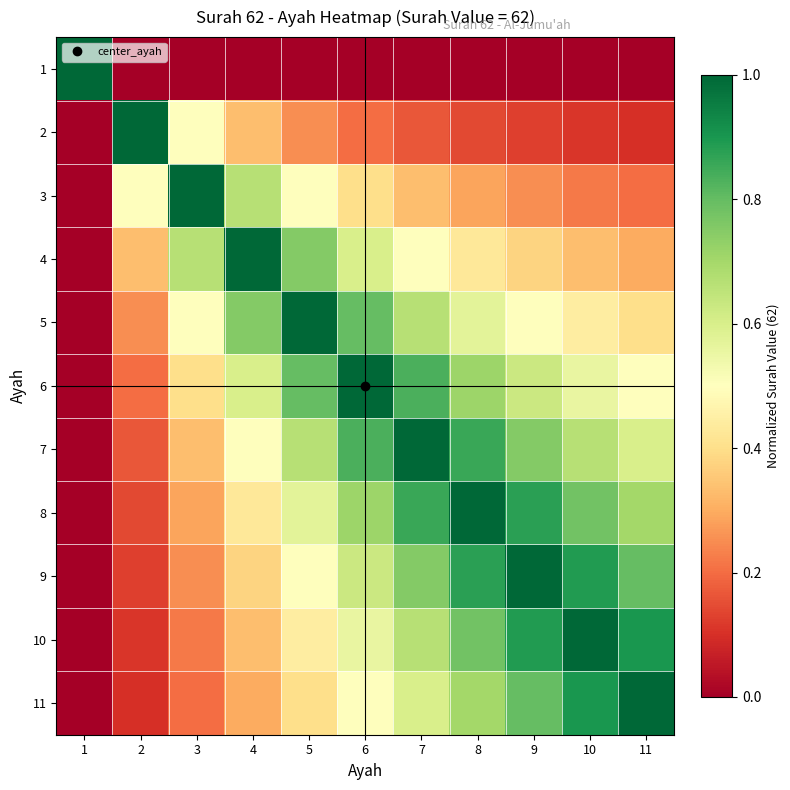

At which category is the sum across all series the highest?

7